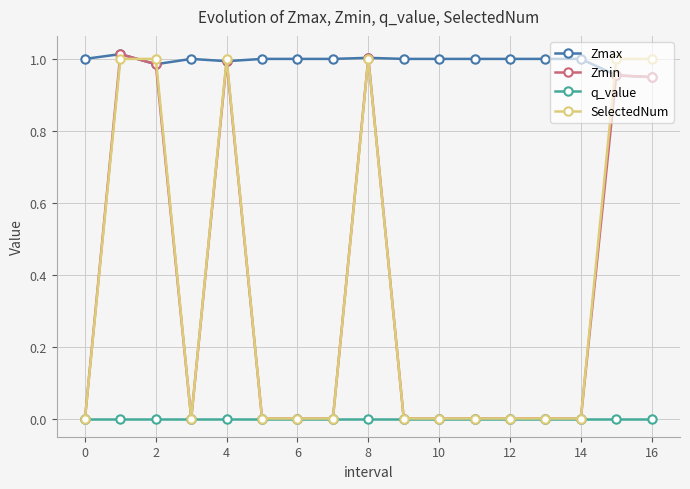

True or false: q_value and Zmax intersect in this chart.

False